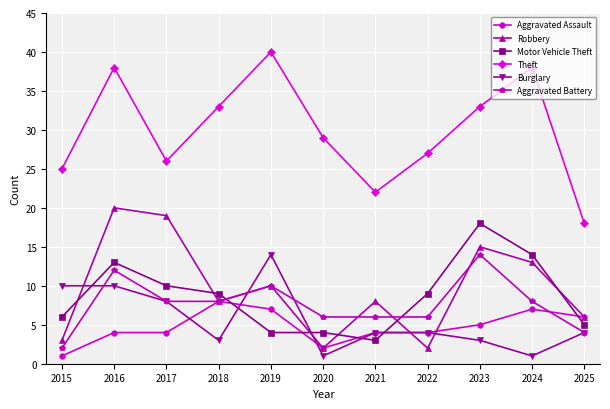

Is the value of Aggravated Assault at 2018 greater than the value of Aggravated Battery at 2021?

Yes